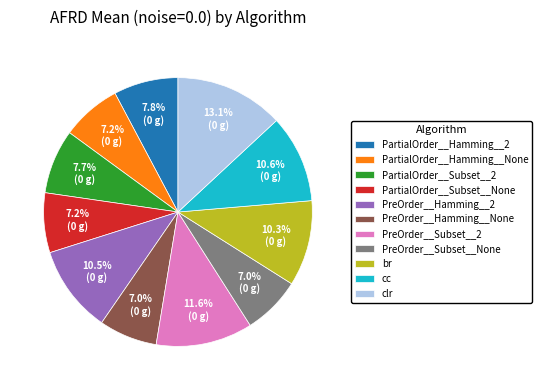

Between PartialOrder__Hamming__2 and PreOrder__Subset__2, which is larger?

PreOrder__Subset__2